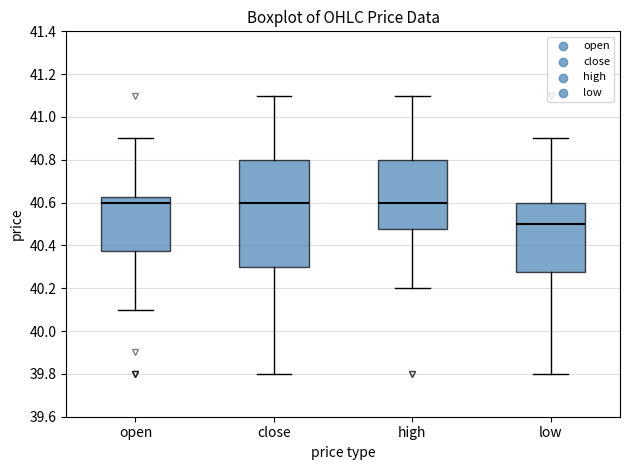

Comparing the boxes themselves (not the whiskers), which one is the tallest?

close